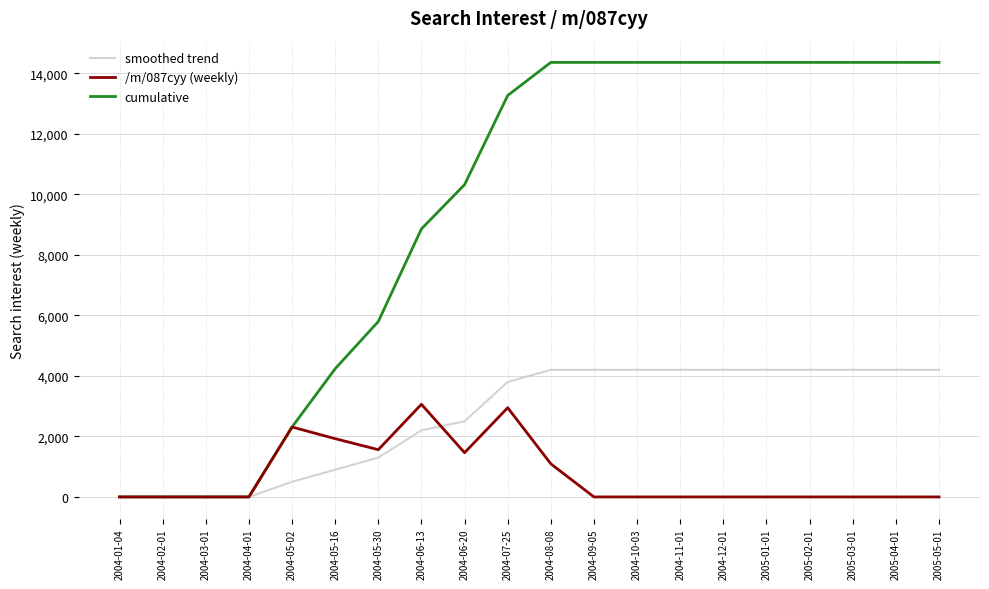

Which series has the largest total across all categories?

cumulative